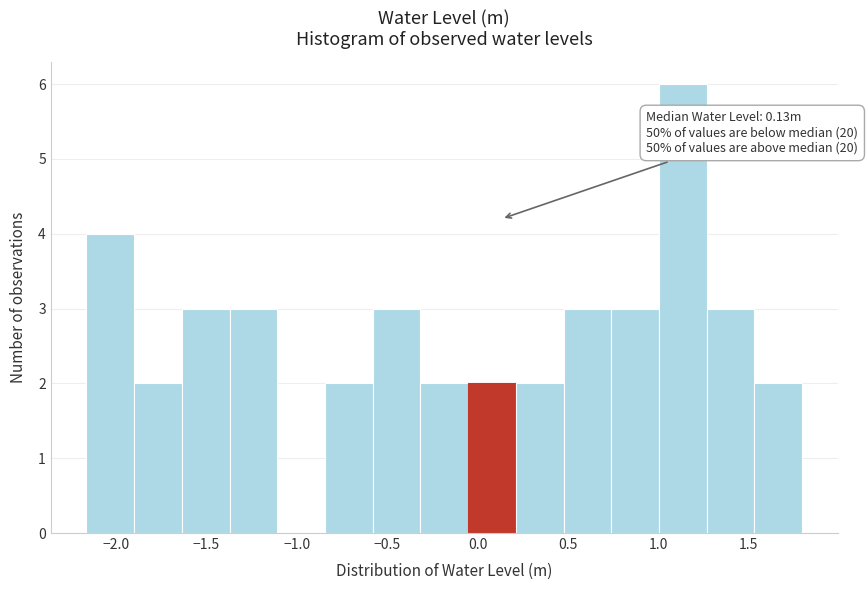

Which range on the x-axis has the tallest bar?

1.00 to 1.25